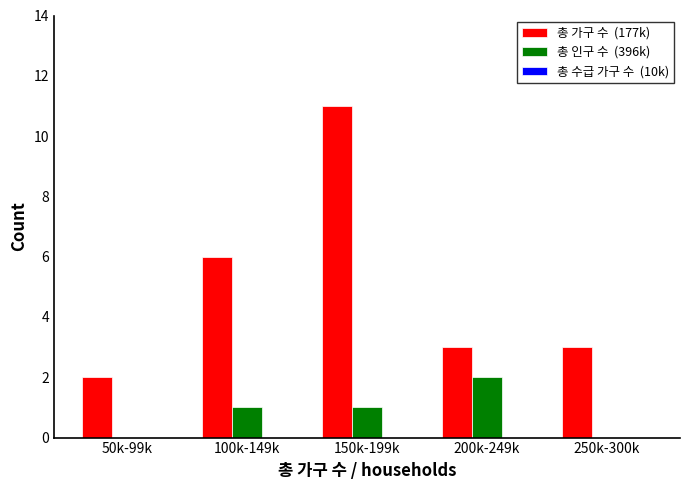

What is the maximum value shown in the chart?

11